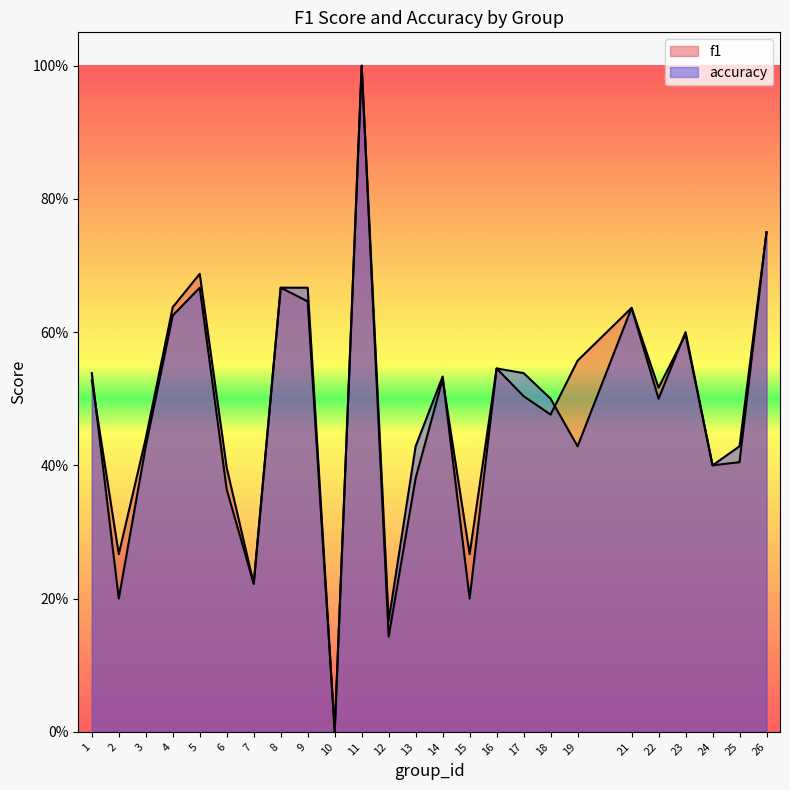

What is the value of the f1 point at the 5th from the left?

0.7